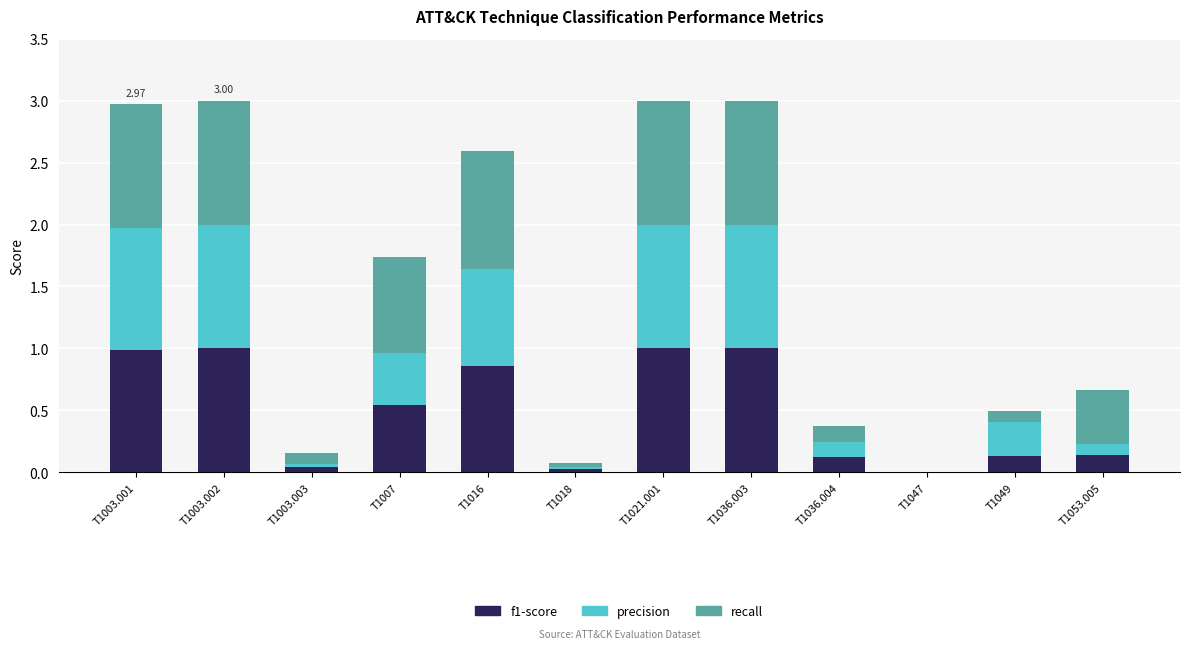

What is the total value across all series at T1021.001?

3.0